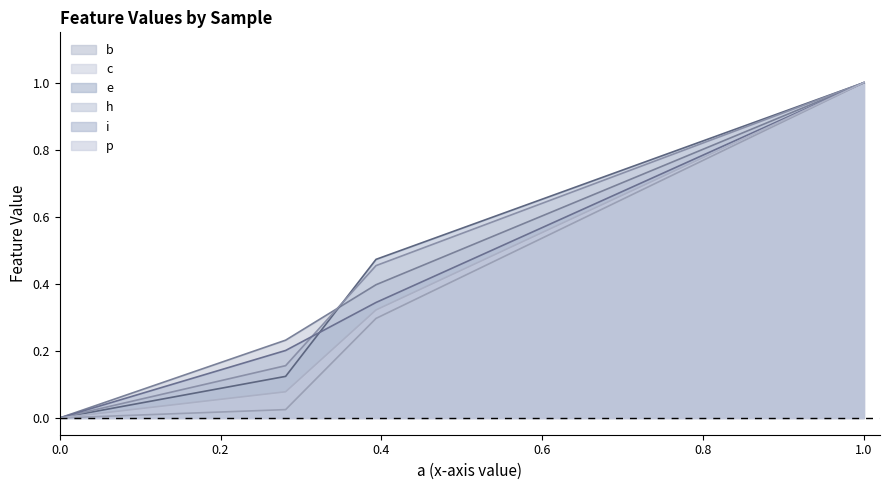

The value of h at SARRHRILDIYL is 0.7. True or false?

False